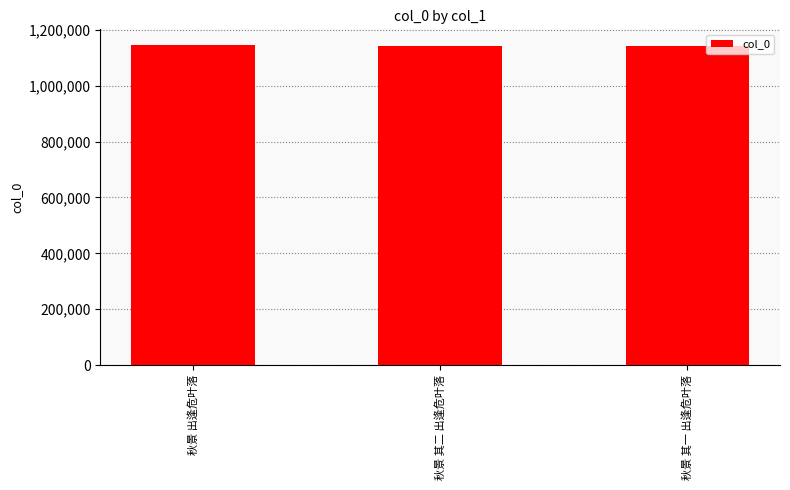

Approximately how many times larger is the value at 秋景 其一 出逢危叶落 compared to 秋景 其二 出逢危叶落?

1.0